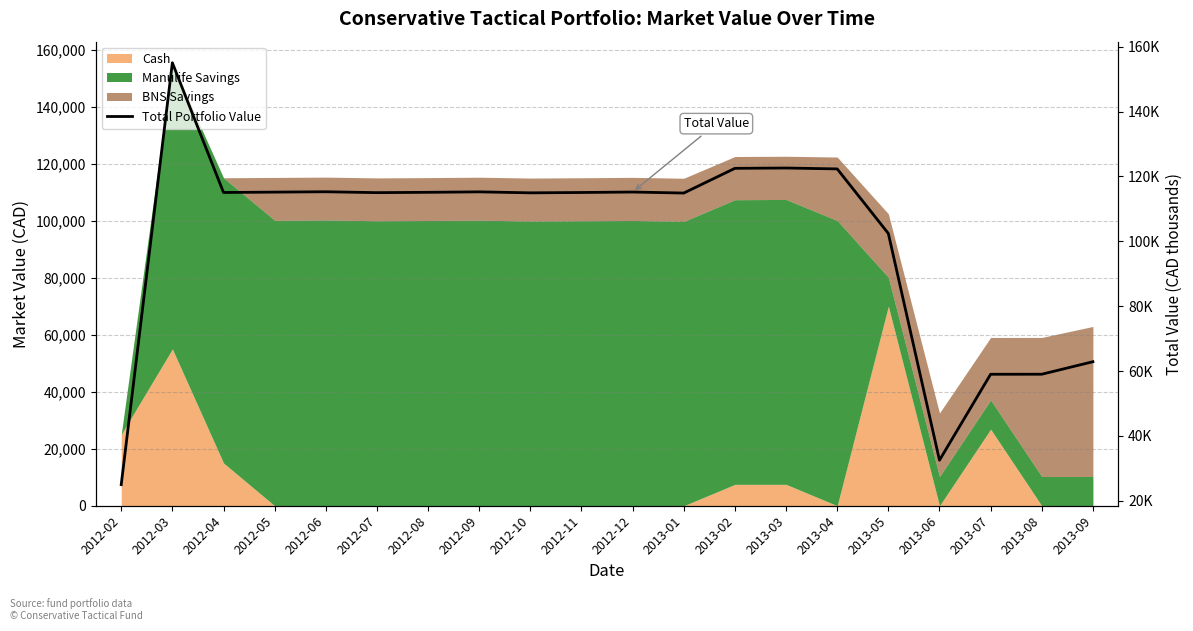

Reading left to right, transcribe all the data shown in this chart.

25.0	155.0	115.1	115.2	115.3	115.0	115.1	115.2	114.9	115.0	115.2	114.9	122.5	122.6	122.3	102.4	32.5	59.0	59.0	62.9